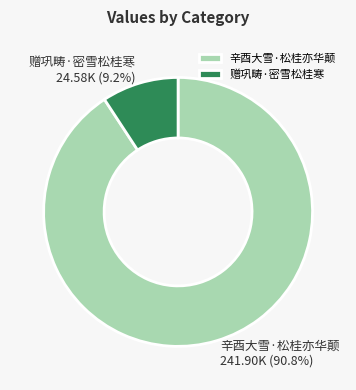

What percentage is NOT represented by 赠巩畴·密雪松桂寒?

90.8%